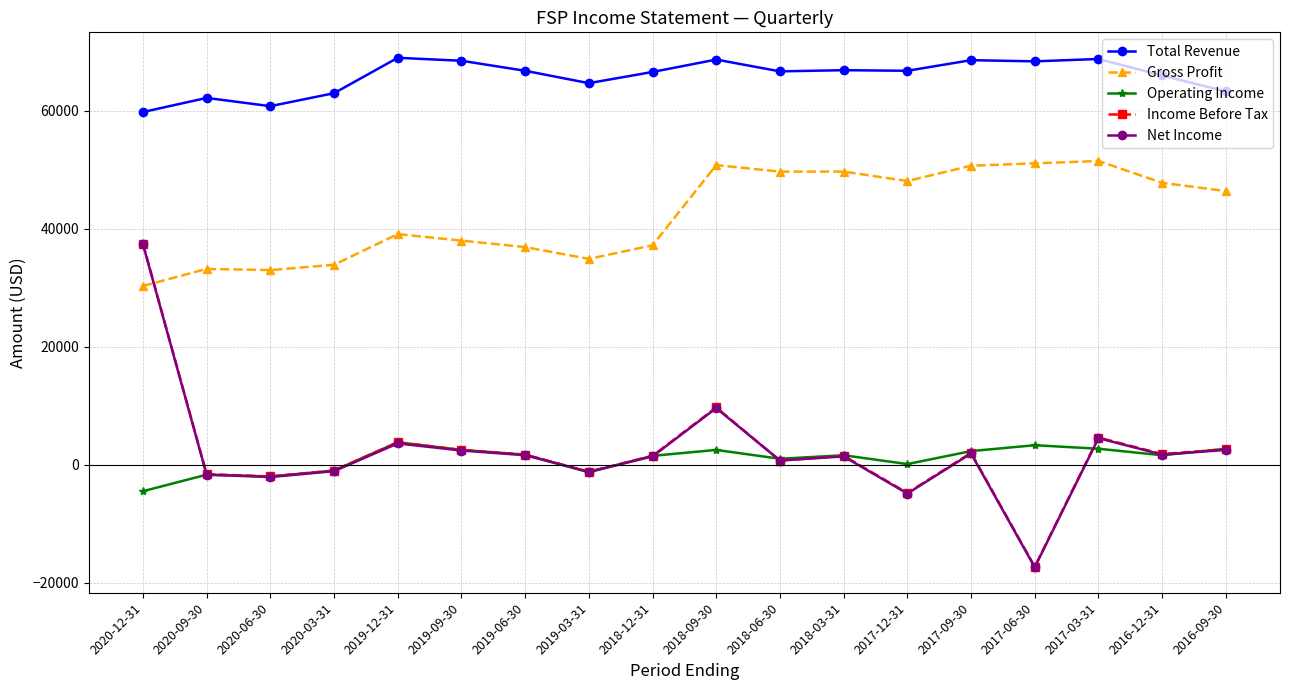

Which series changed the most between 2019-09-30 and 2017-03-31?

Gross Profit